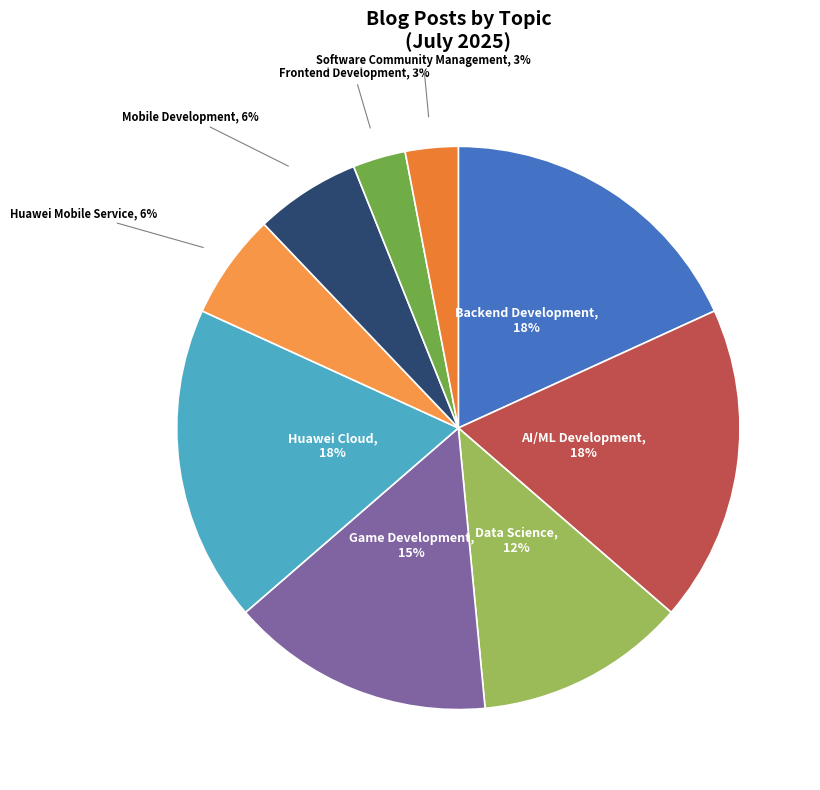

How many slices are in this pie chart?

9